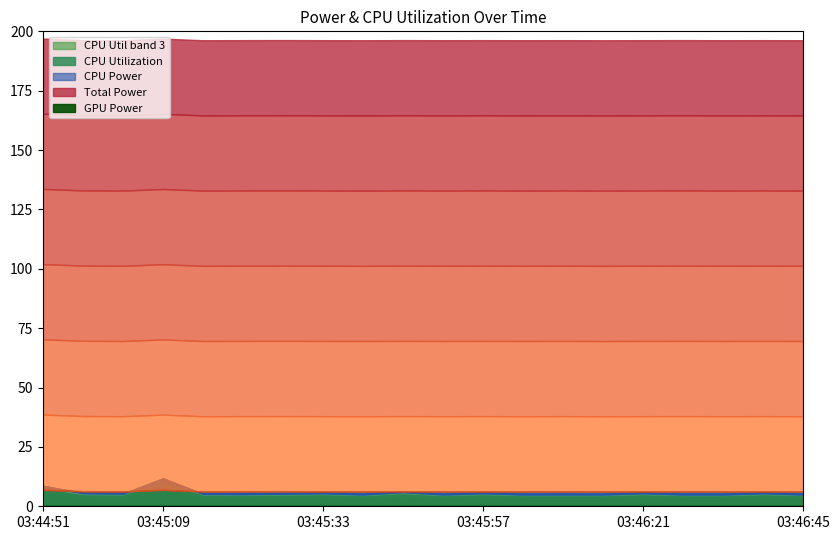

True or false: CPU Power has a value of 4.0 at 03:44:51.

False